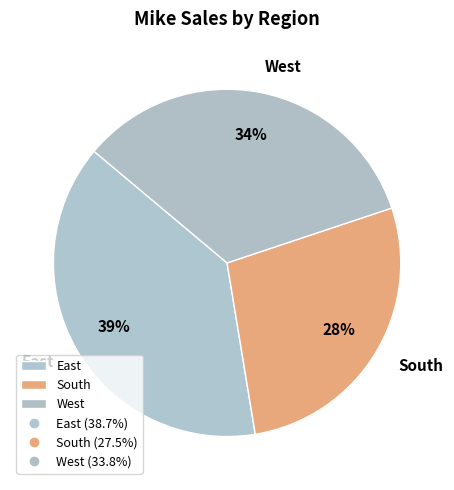

Rank the categories by value from lowest to highest.

South, West, East